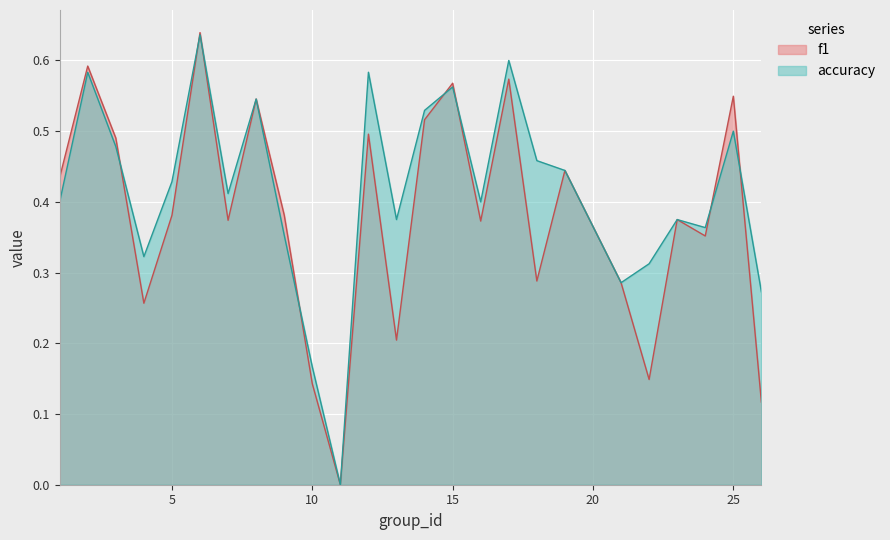

Reading left to right, what are all the values shown in this chart?

f1: 0.4	0.6	0.5	0.3	0.4	0.6	0.4	0.5	0.4	0.1	0.0	0.5	0.2	0.5	0.6	0.4	0.6	0.3	0.4	0.3	0.1	0.4	0.4	0.5	0.1
accuracy: 0.4	0.6	0.5	0.3	0.4	0.6	0.4	0.5	0.4	0.2	0.0	0.6	0.4	0.5	0.6	0.4	0.6	0.5	0.4	0.3	0.3	0.4	0.4	0.5	0.3